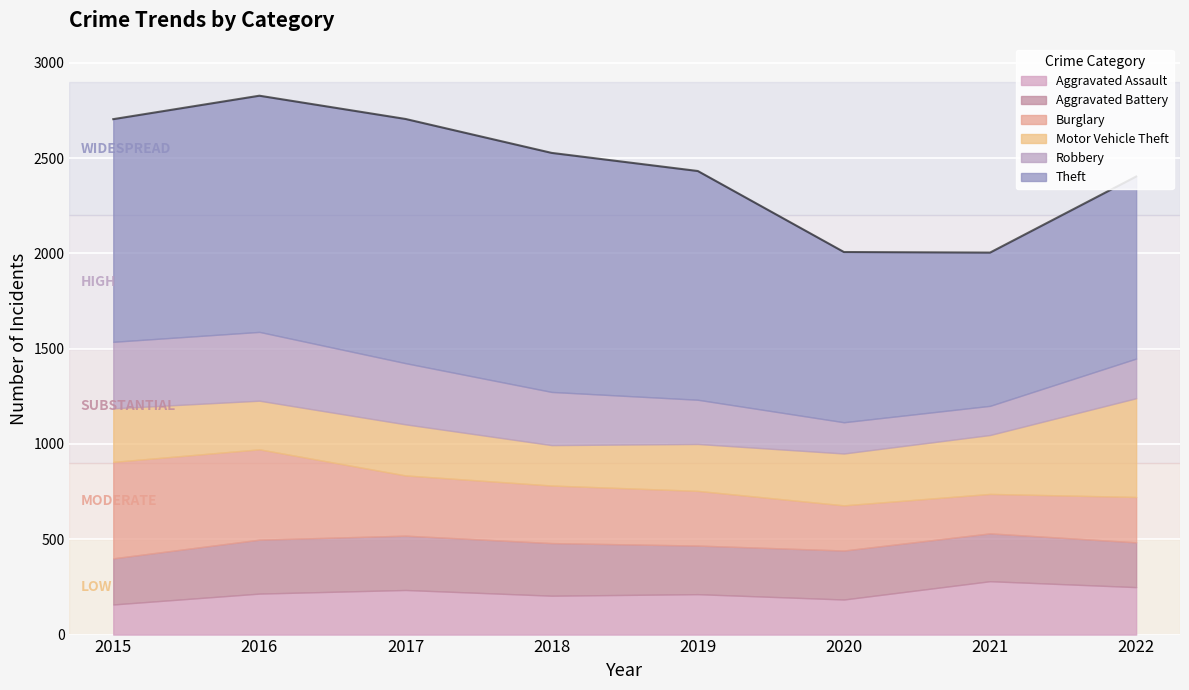

In Robbery, how many points are higher than both neighbors (excluding endpoints)?

1